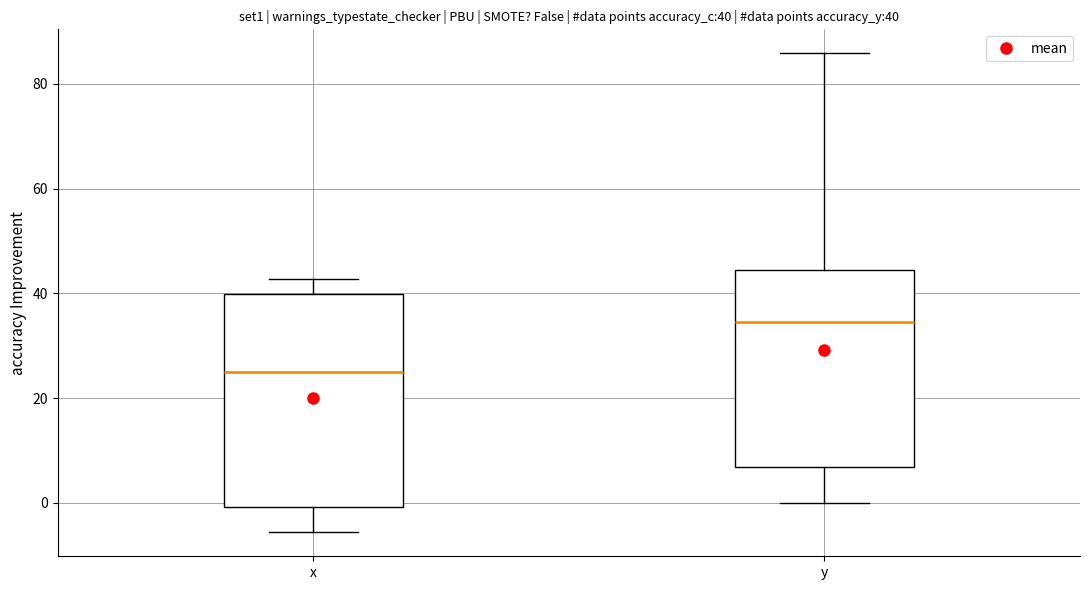

Comparing the boxes themselves (not the whiskers), which one is the tallest?

x